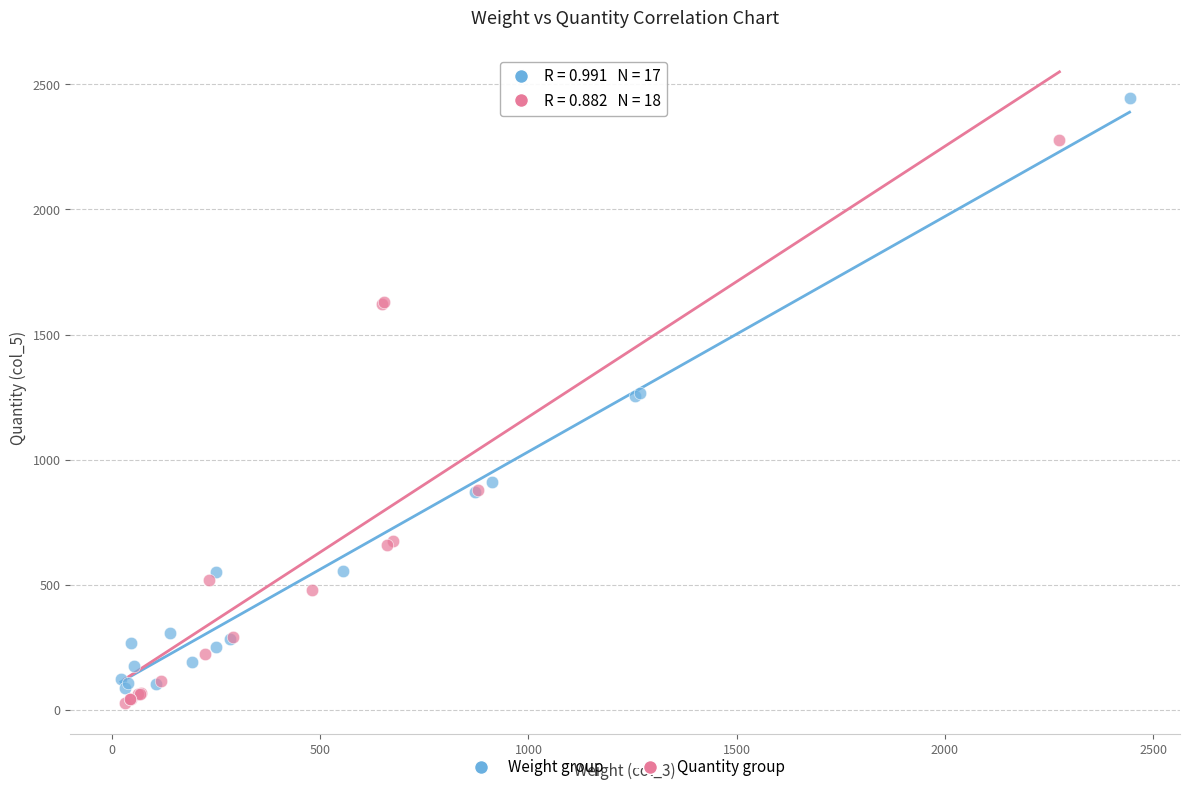

What are all the series names shown in the legend?

Weight group, Quantity group